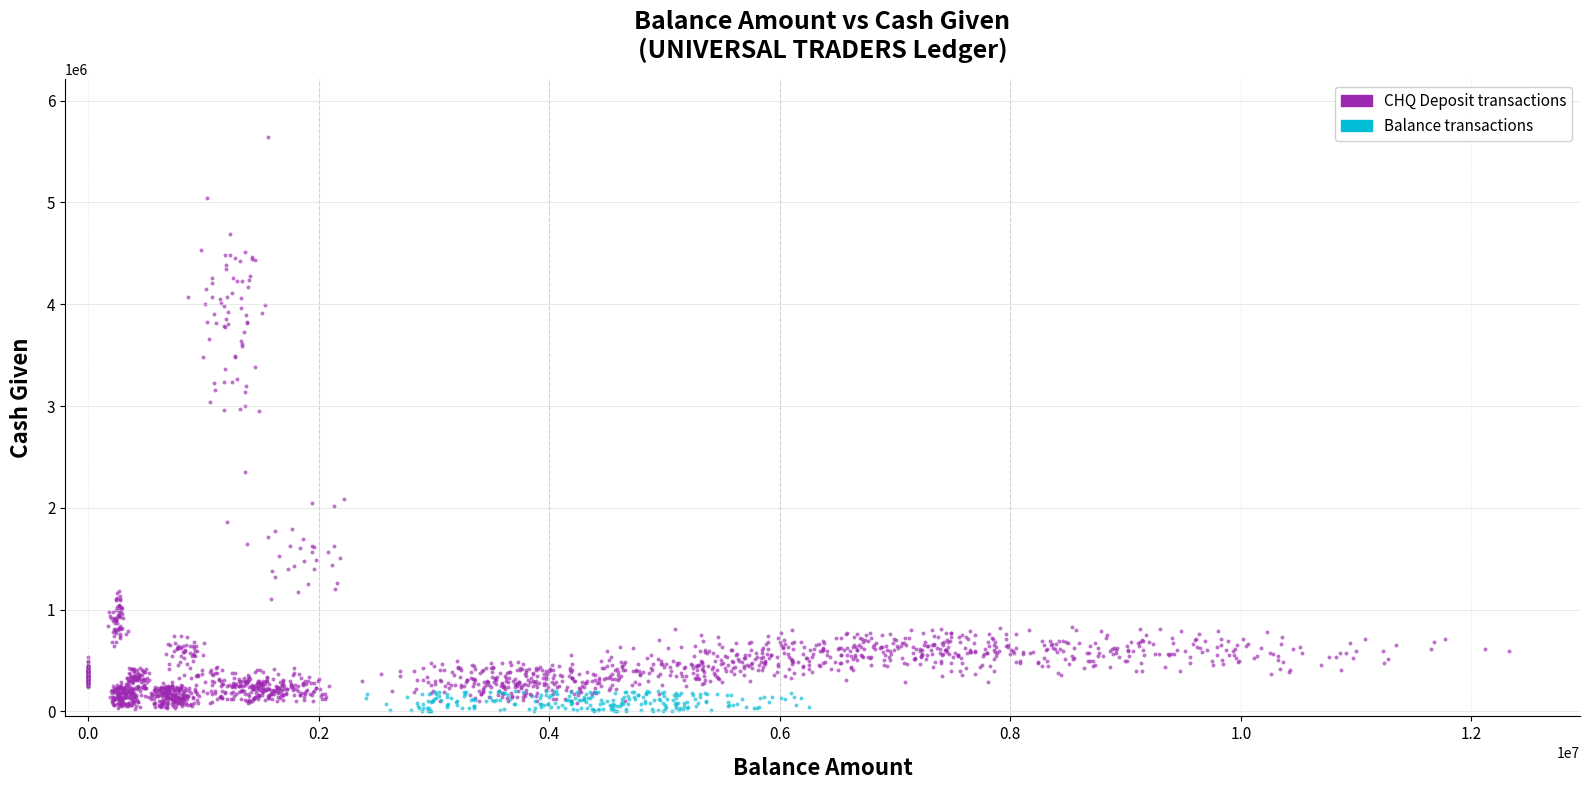

Which series has the widest spread of Y values?

CHQ Deposit transactions